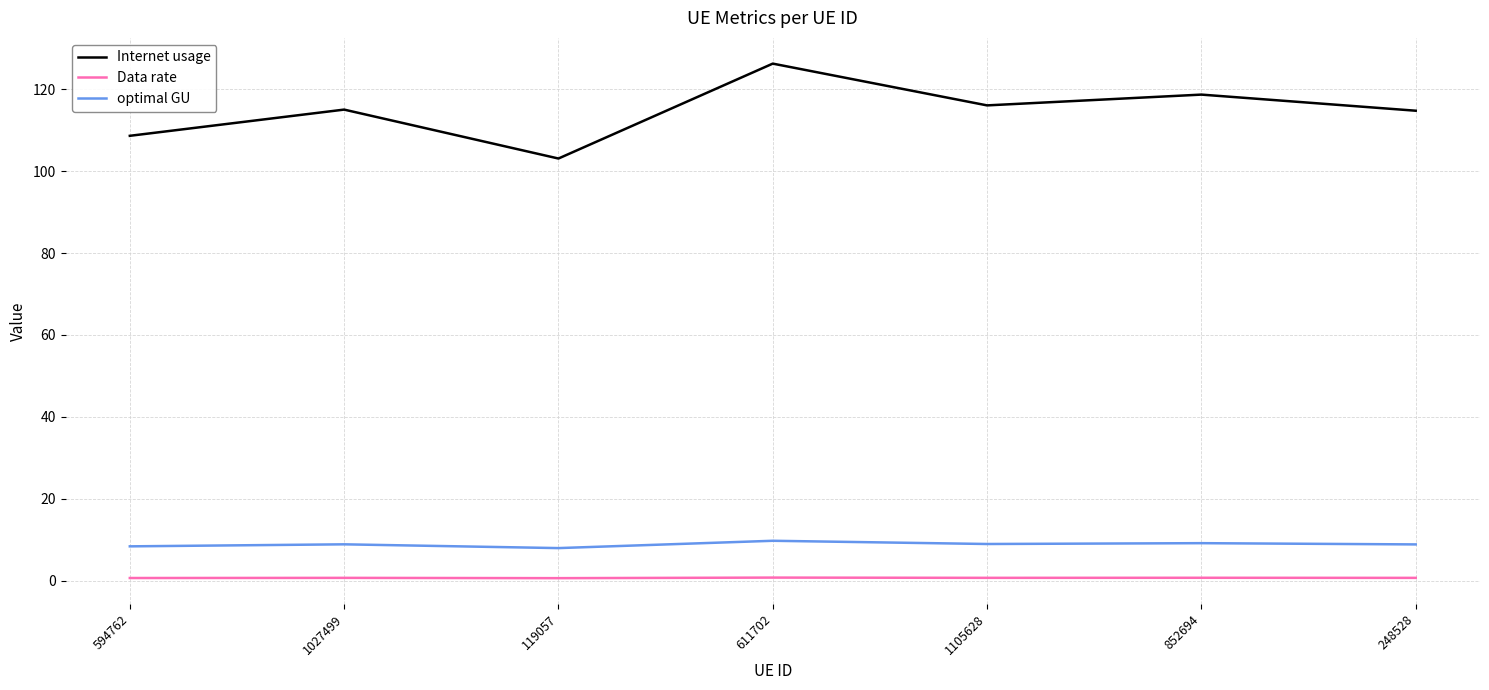

What is the minimum value for optimal GU?

8.0